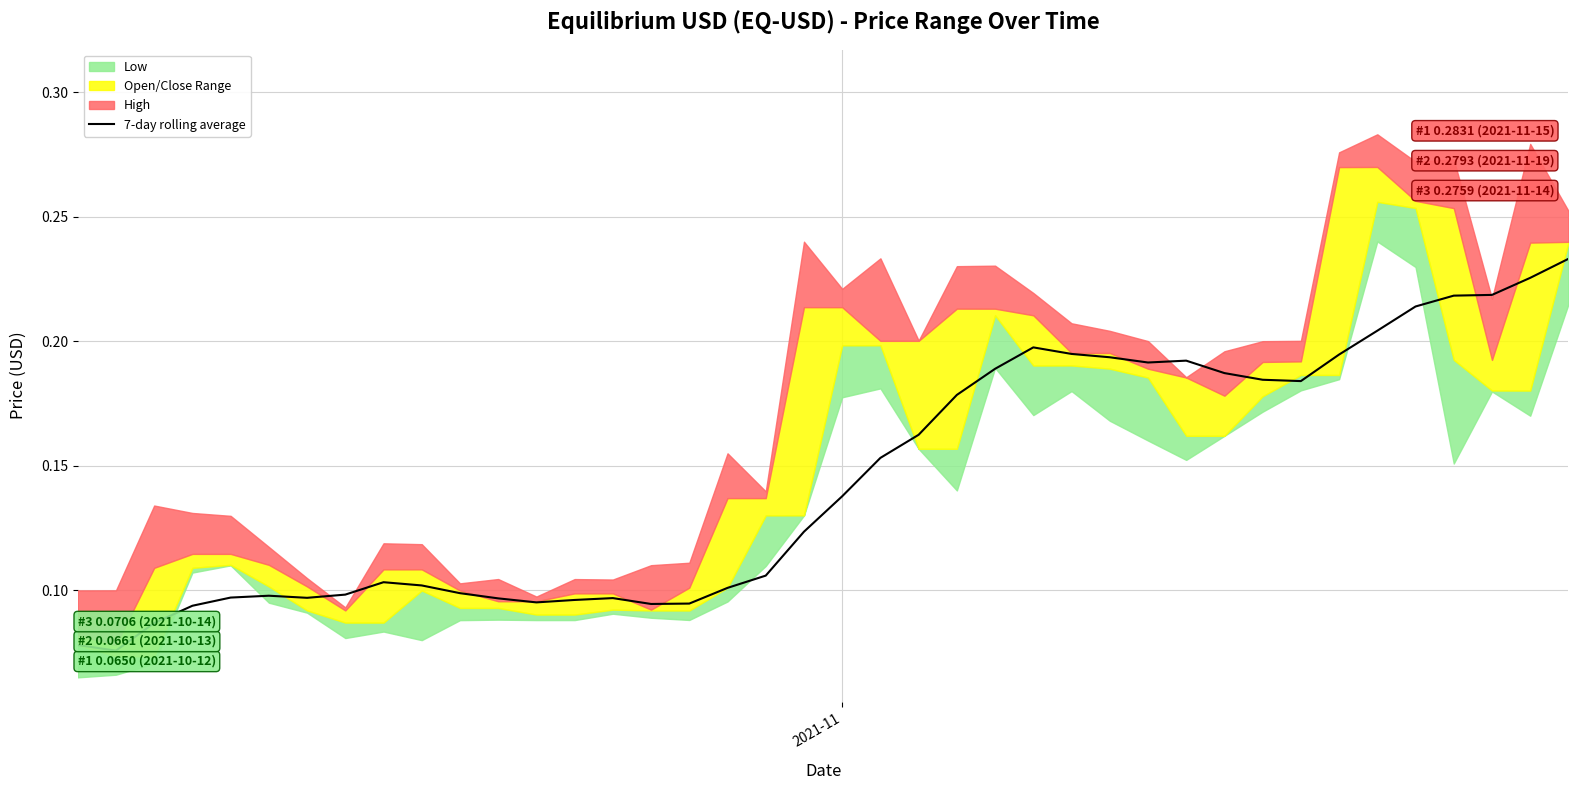

Does the chart have visible grid lines?

Yes